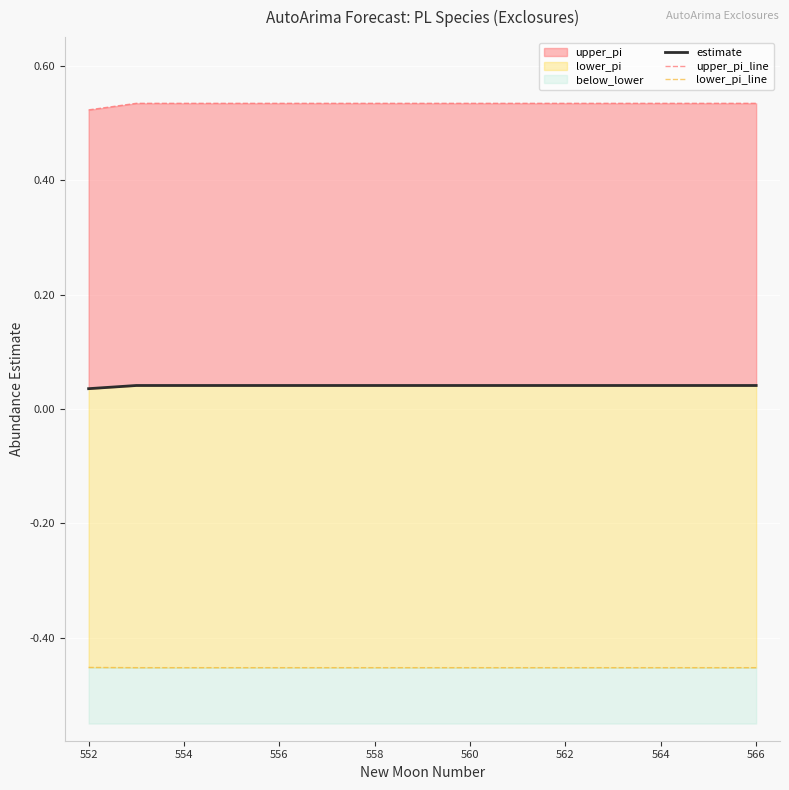

What is the total value across all series at 560?

0.1